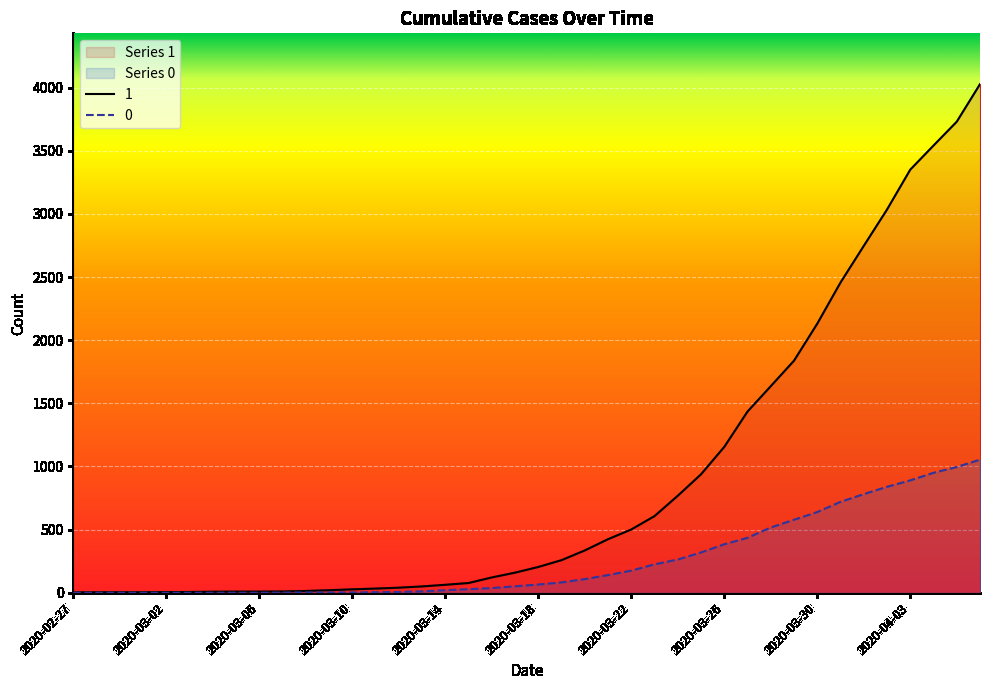

Rank the series by their maximum value, from highest to lowest.

1, 0